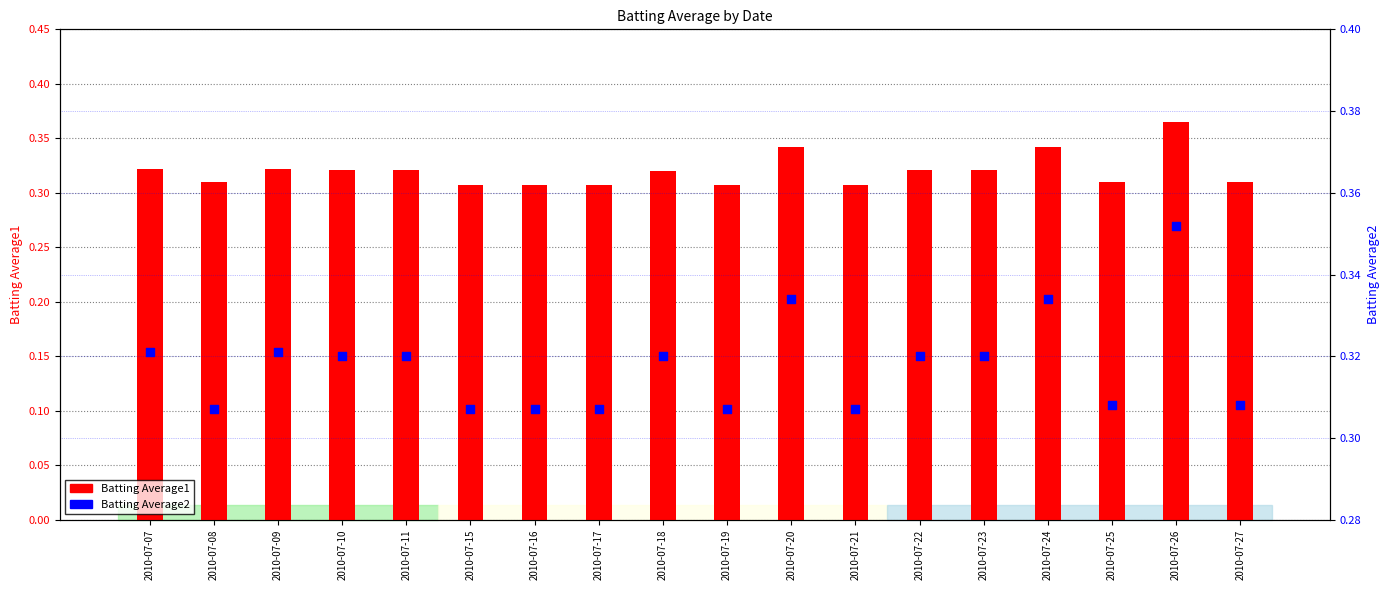

What are all the series names shown in the legend?

Batting Average1, Batting Average2